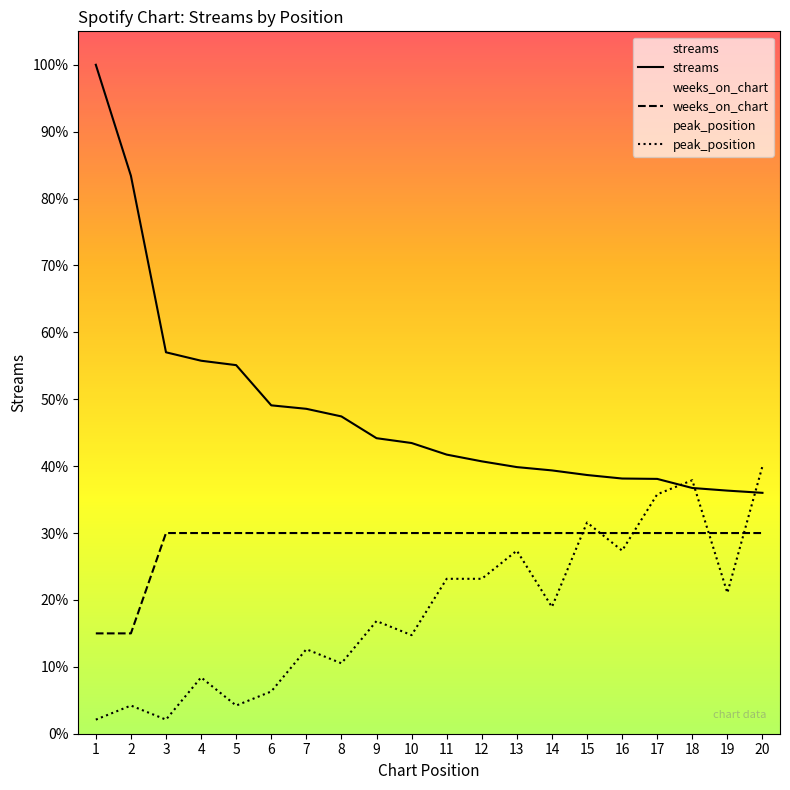

List the labels in order of weeks_on_chart value, smallest first.

1, 2, 3, 4, 5, 6, 7, 8, 9, 10, 11, 12, 13, 14, 15, 16, 17, 18, 19, 20